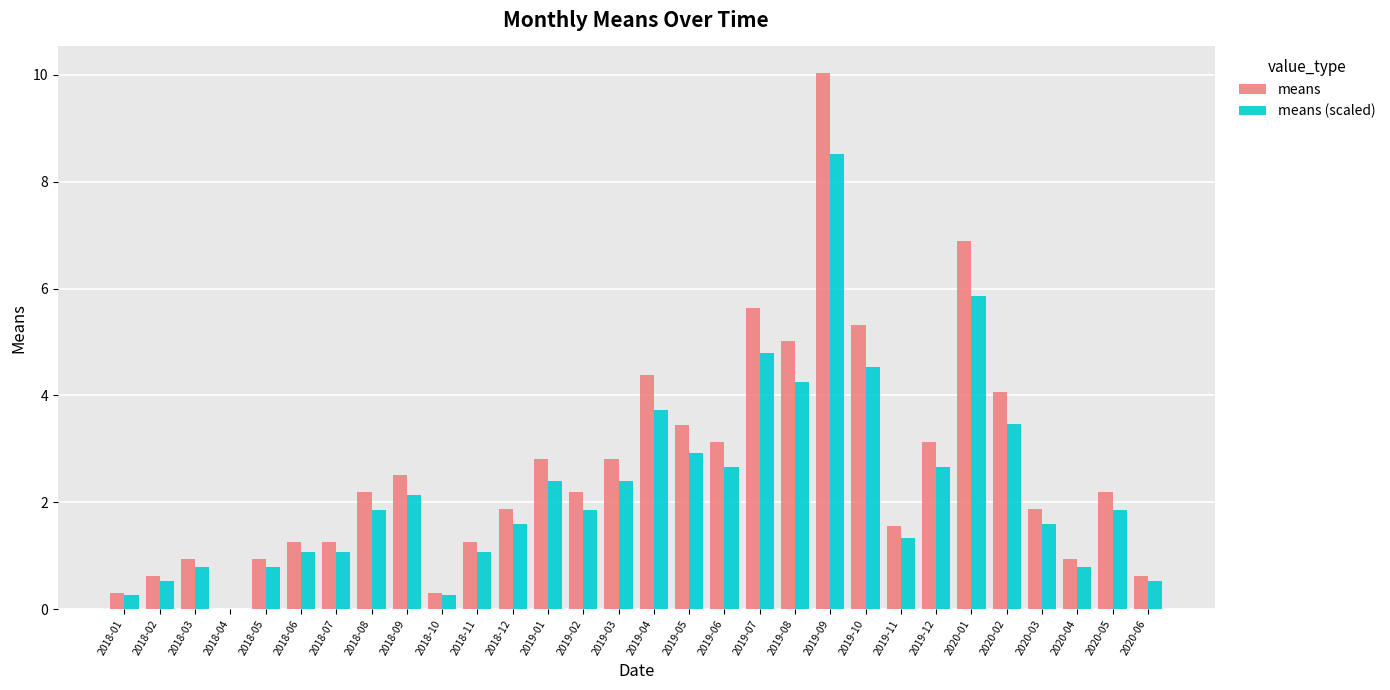

What is the total value across all series at 2020-03?

3.5